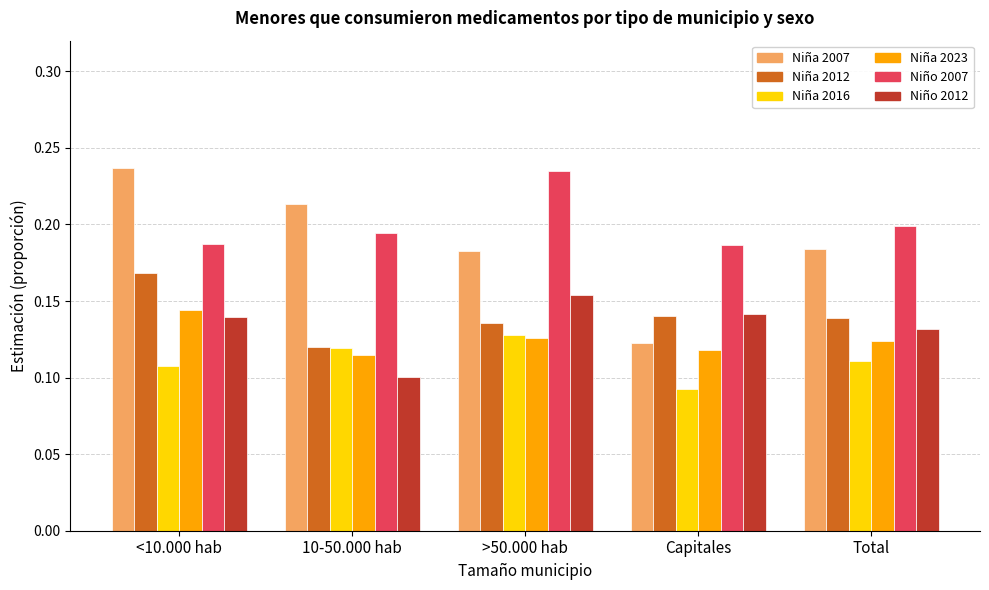

At which category does the chart reach its minimum across all series?

Capitales